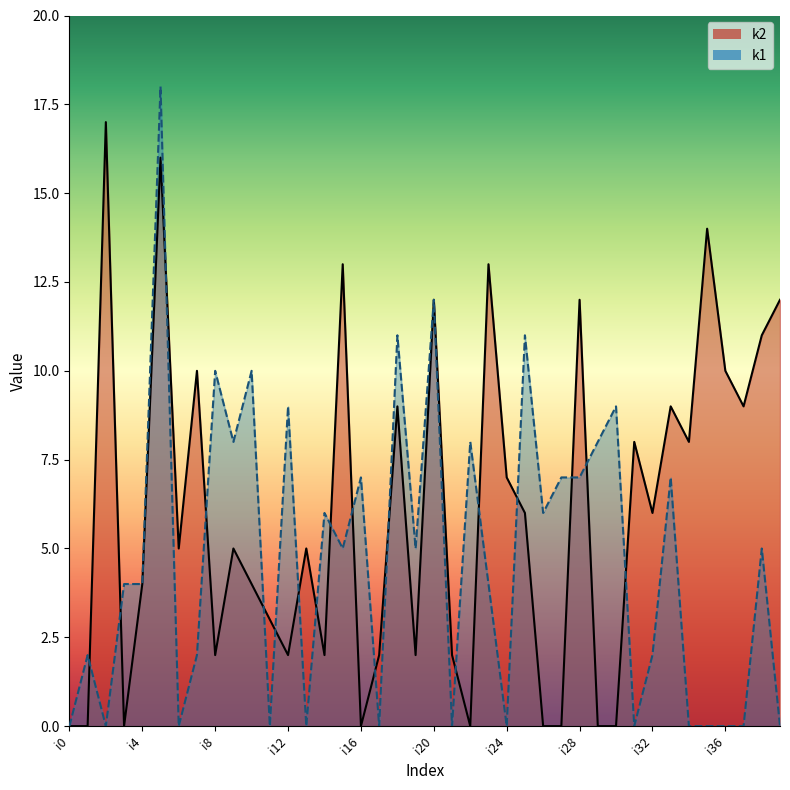

Is the value of k1 line at 18 greater than the value of k2 line at 36?

Yes